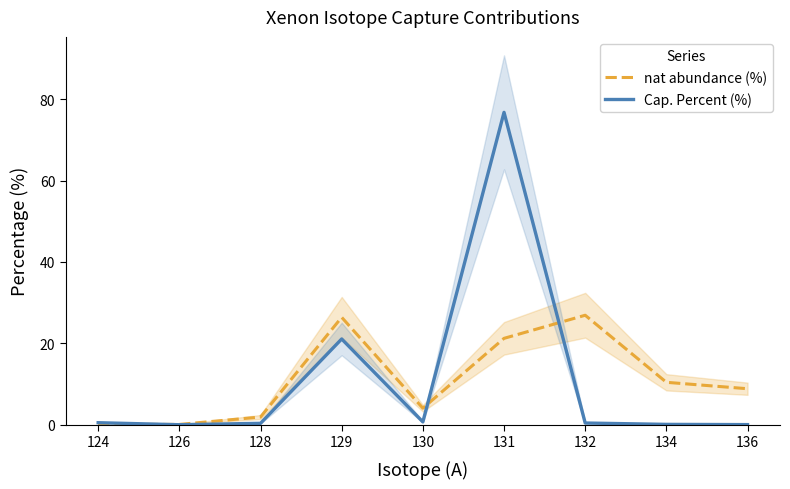

What is the difference between the nat abundance (%) values at 126 and 128?

1.8